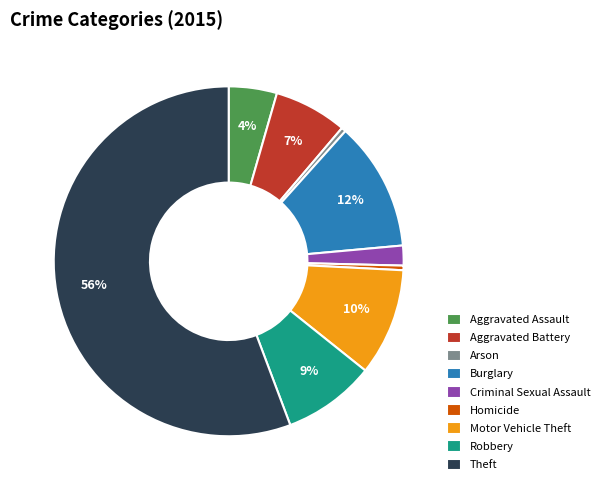

Which has a higher value, Criminal Sexual Assault or Arson?

Criminal Sexual Assault